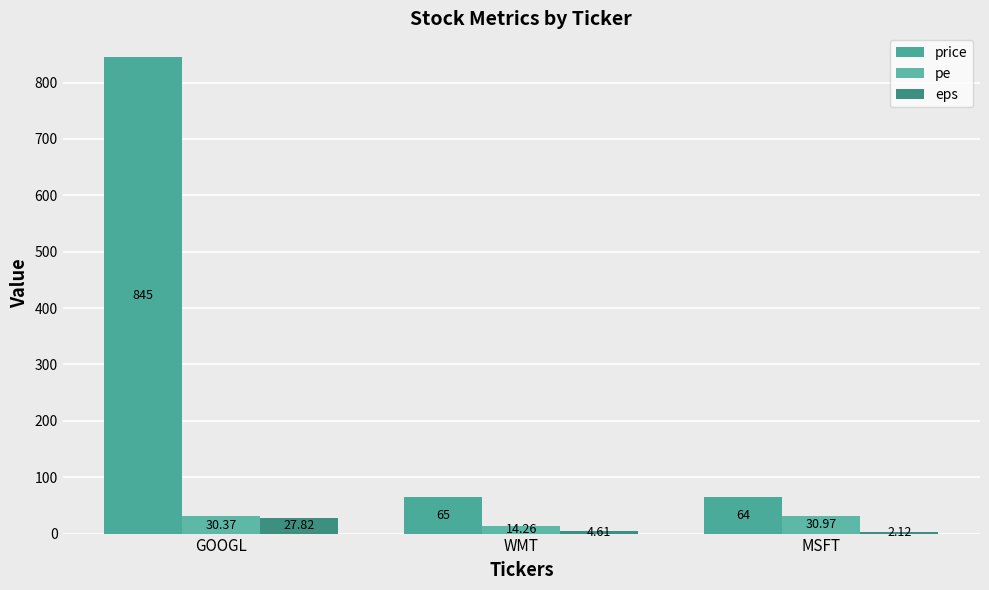

Is it true that pe equals 31.0 at MSFT?

True